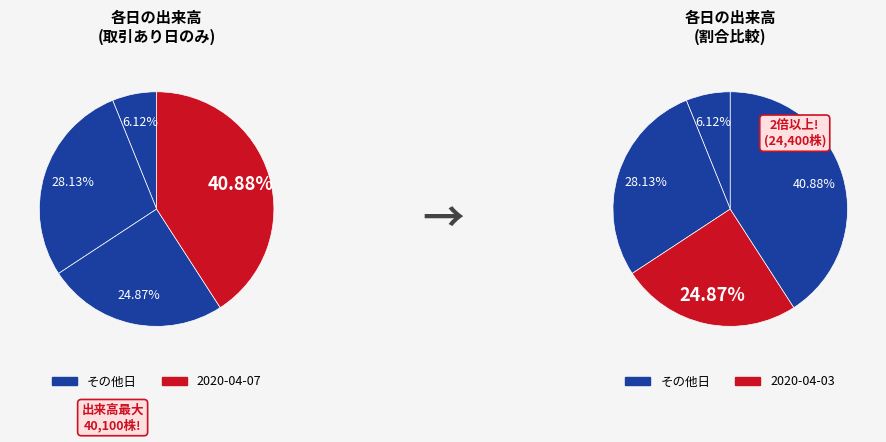

What is the total percentage of 2020-04-07 and 2020-04-03?

65.7%